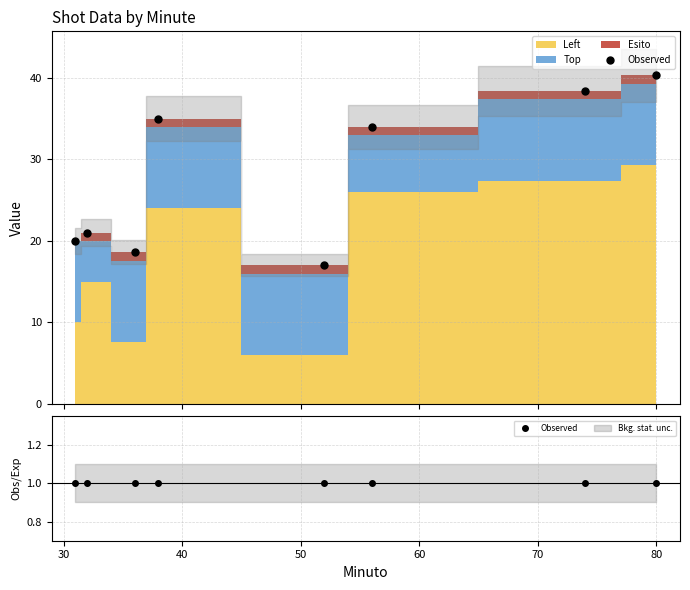

Rank the series by their maximum value, from highest to lowest.

Left, Top, Esito